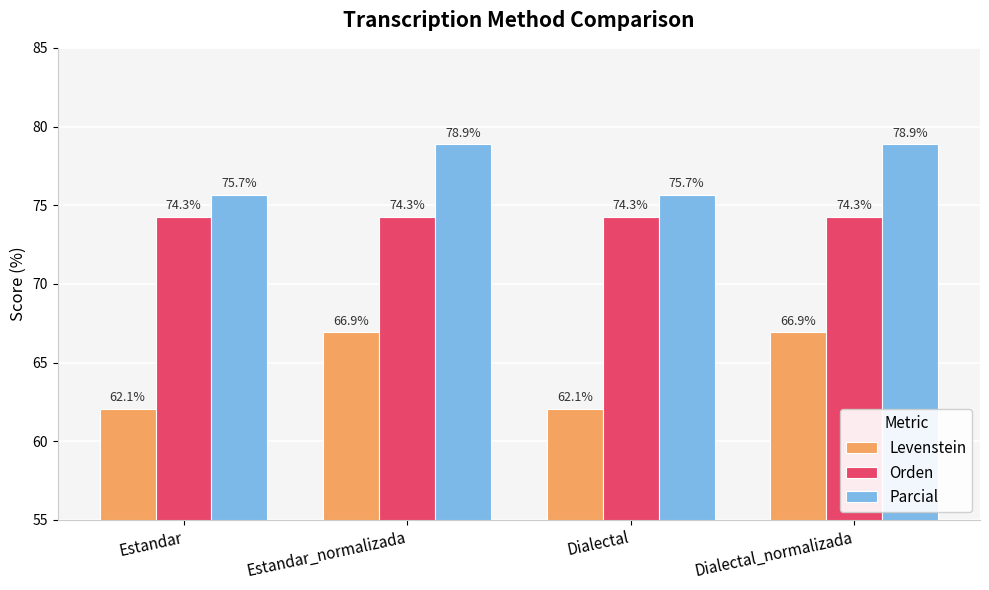

Reading left to right, what are all the values shown in this chart?

Levenstein: 62.1	66.9	62.1	66.9
Orden: 74.3	74.3	74.3	74.3
Parcial: 75.7	78.9	75.7	78.9